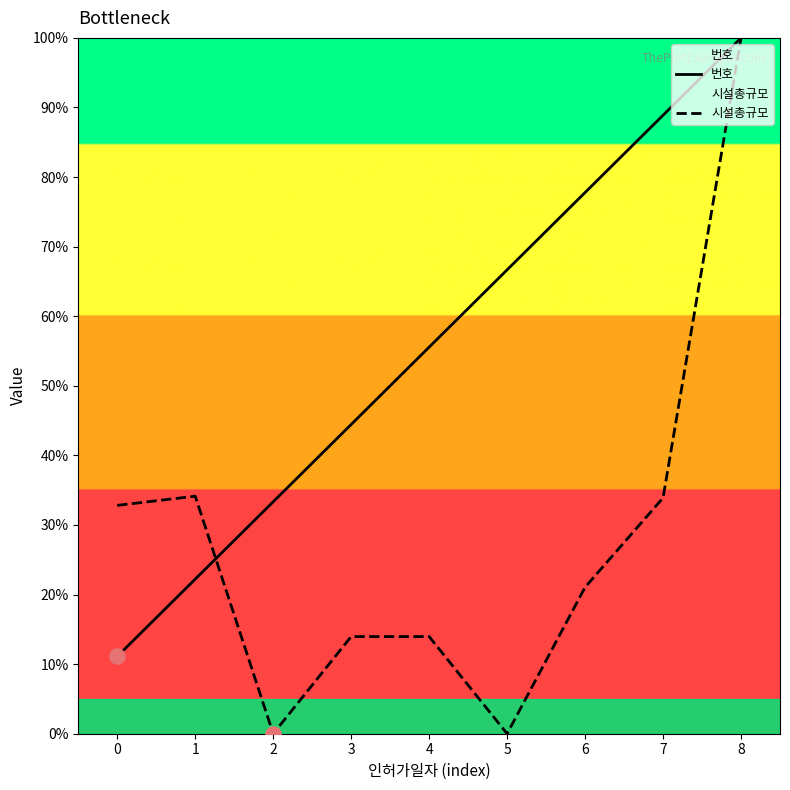

Which series contains the lowest Y value?

시설총규모